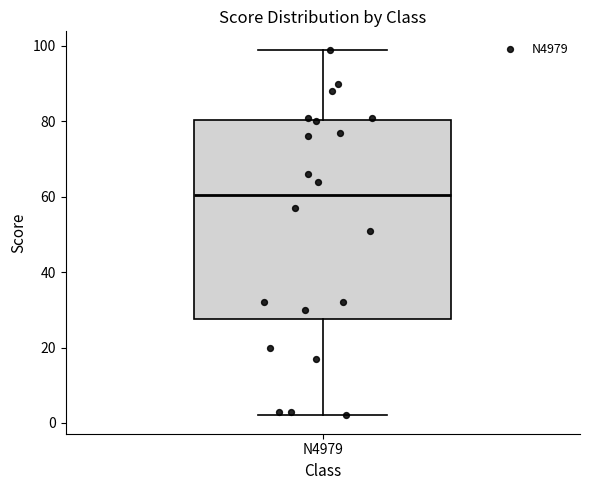

Where does the upper whisker of the box for N4979 end on the y-axis? The values are not printed on the chart, so give them approximately, as read against the axis.

100